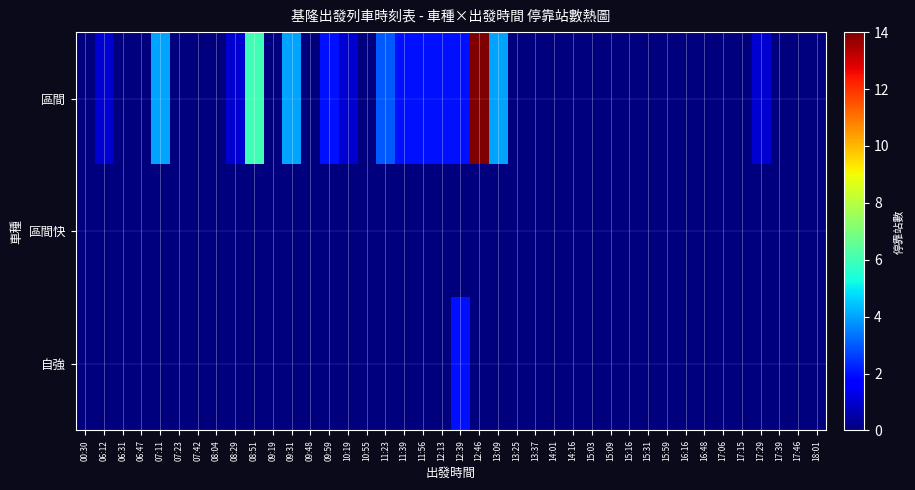

At how many categories does at least one series exceed 3?

5